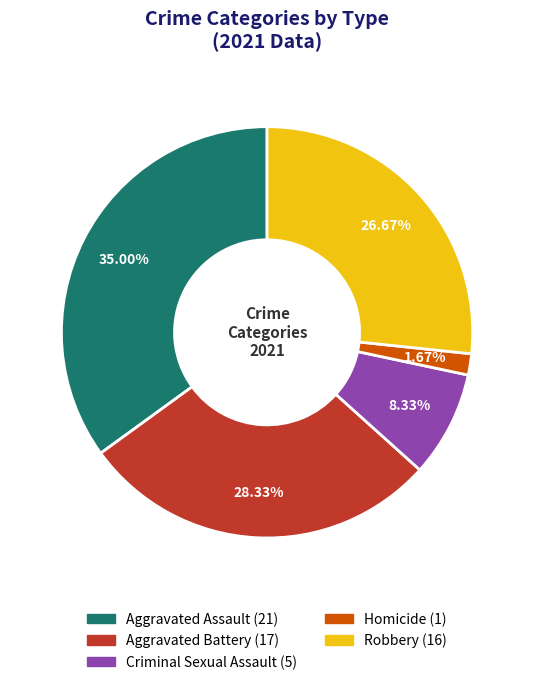

To the nearest percent, what is the difference between the largest and smallest slice percentages?

33%